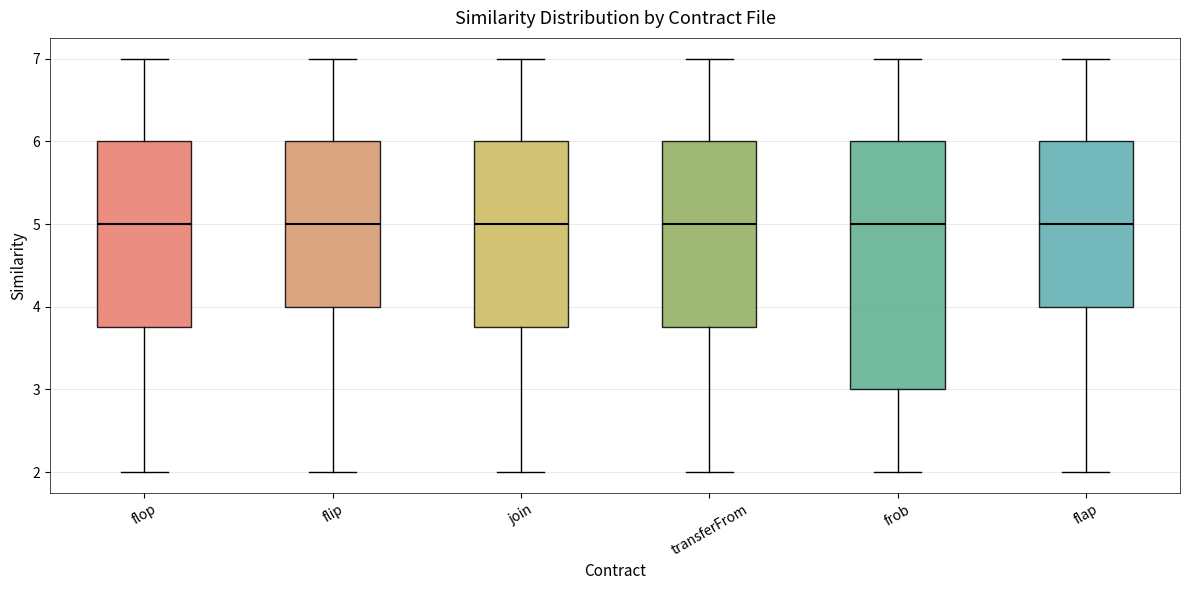

Which box is the tallest, from its lower edge to its upper edge?

frob